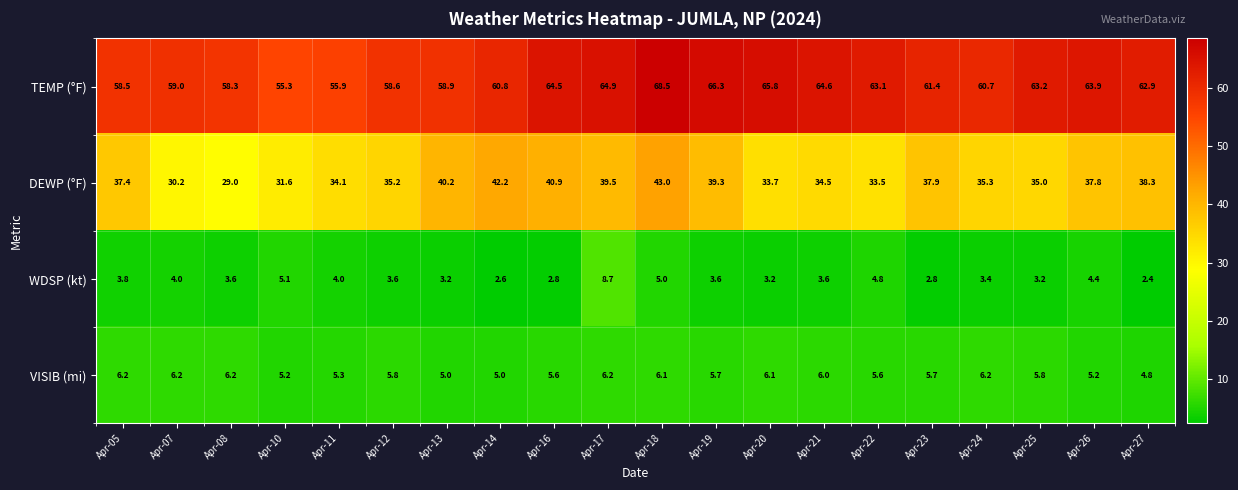

Which series has the widest spread of values?

DEWP (°F)